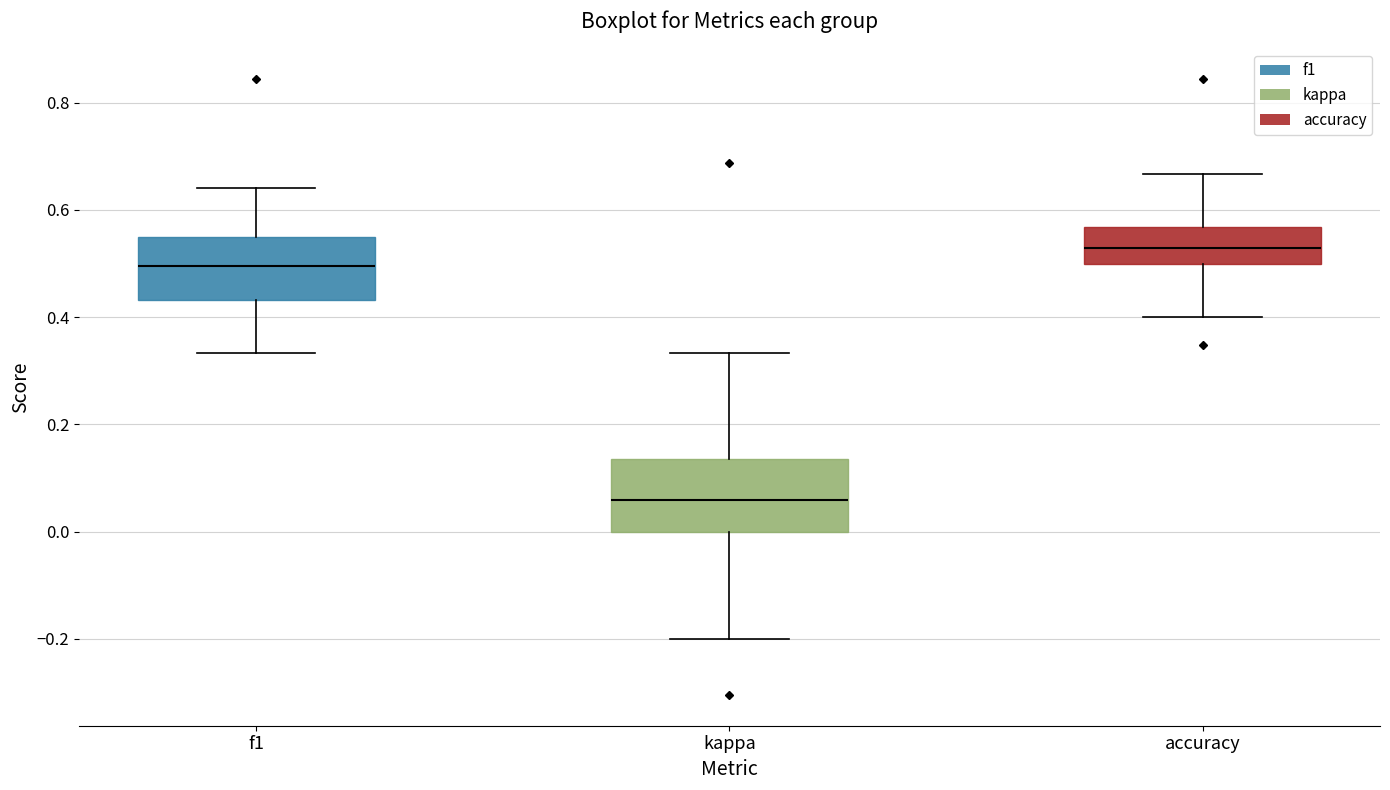

Reading left to right, read every box against the y-axis: the position of its median line, the range the box covers, and the ends of its whiskers. The values are not printed on the chart, so give them approximately, as read against the axis.

f1: median 0.50, box 0.44 to 0.54, whiskers 0.34 to 0.64
kappa: median 0.06, box 0.00 to 0.14, whiskers -0.20 to 0.34
accuracy: median 0.52, box 0.50 to 0.56, whiskers 0.40 to 0.66